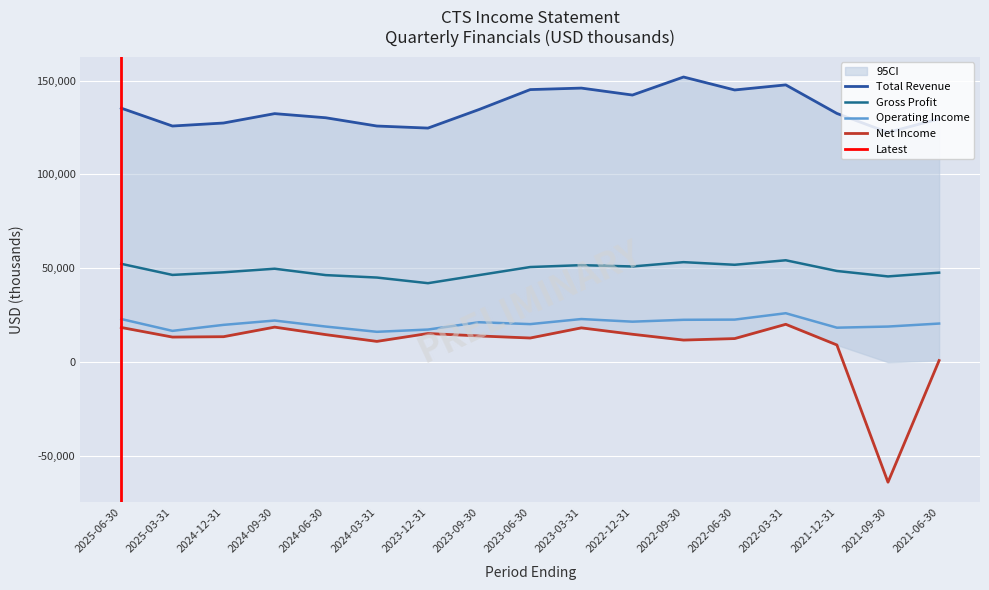

What is the maximum value shown in the chart?

151900